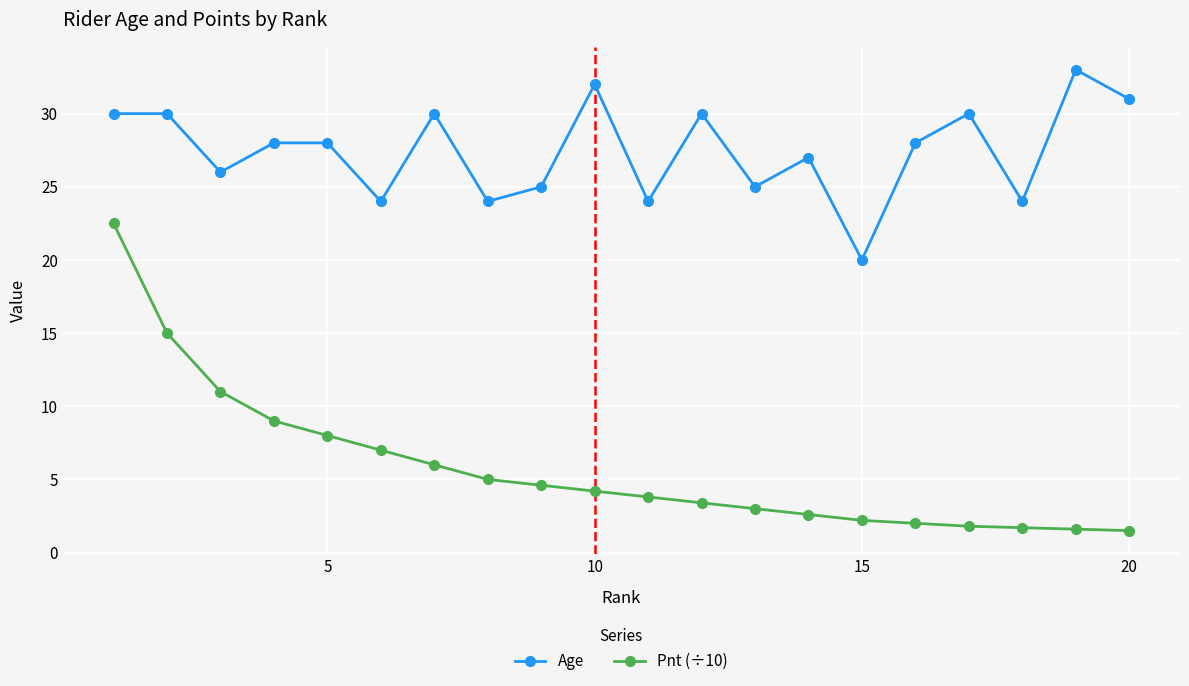

List the series in order of their peak value, lowest first.

Pnt (÷10), Age